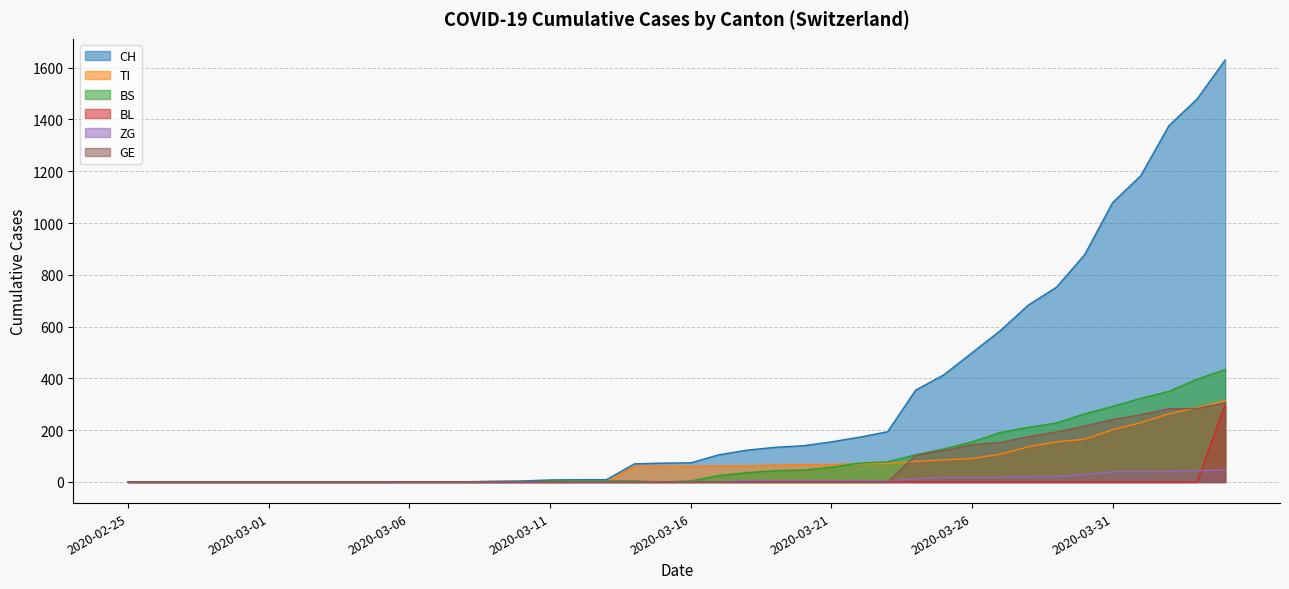

Is it true that TI equals 127 at 2020-03-31?

False